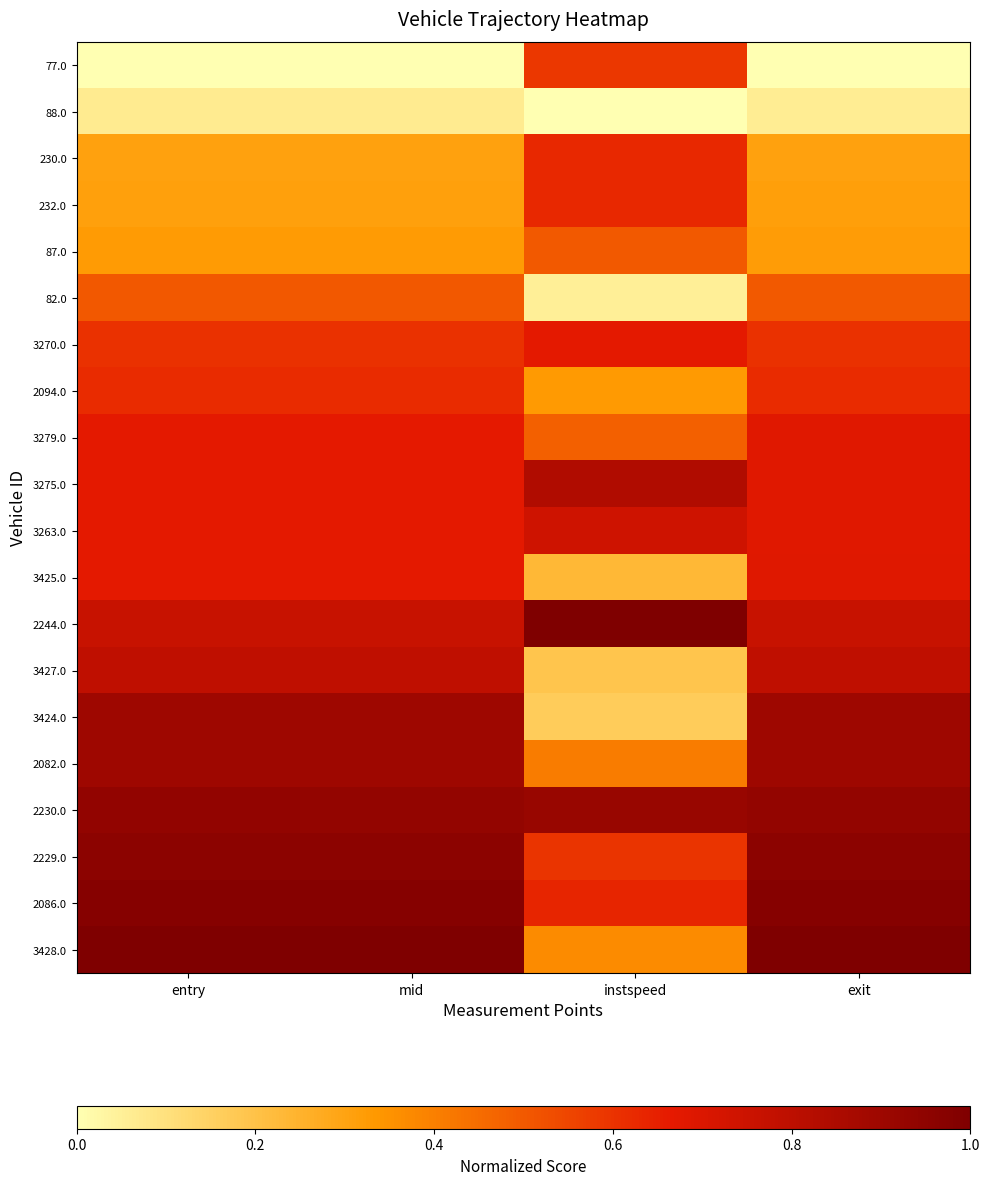

Which has a higher value, exit or instspeed?

instspeed